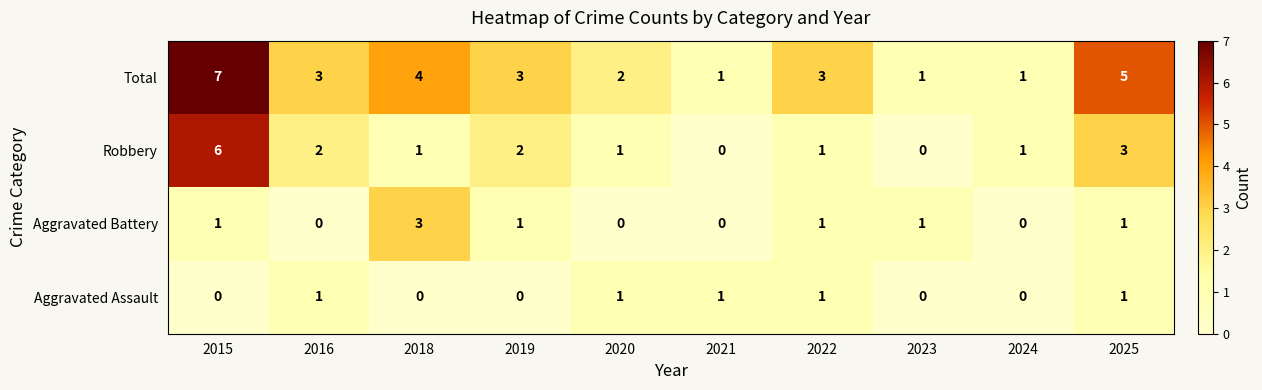

What is the sum of all Aggravated Assault values?

5